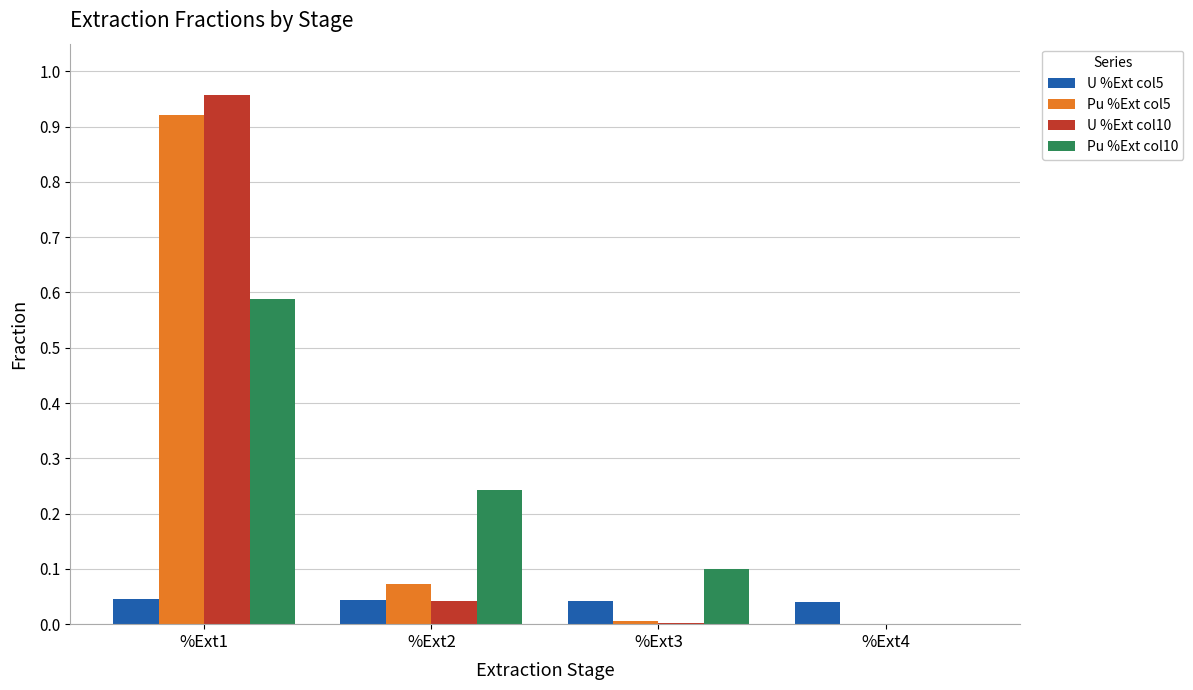

Does the chart contain stacked bars?

No